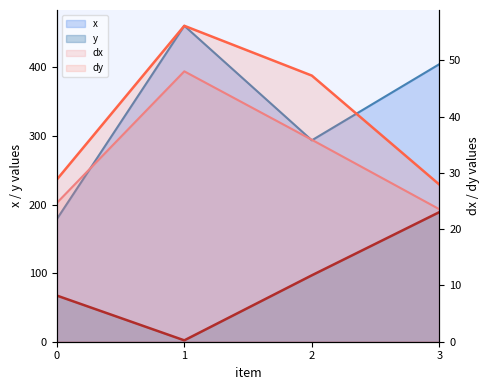

Reading left to right, extract all data points from this chart.

x: 0=178.7	1=460.7	2=293.7	3=404.7
y: 0=67.3	1=2.0	2=96.8	3=188.9
dx: 0=24.7	1=48.1	2=35.9	3=23.6
dy: 0=28.8	1=56.2	2=47.3	3=27.9